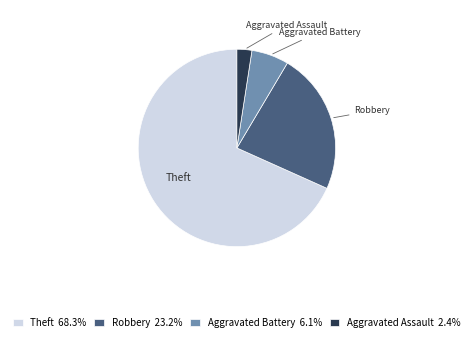

True or false: Aggravated Assault accounts for 2% of the total.

True